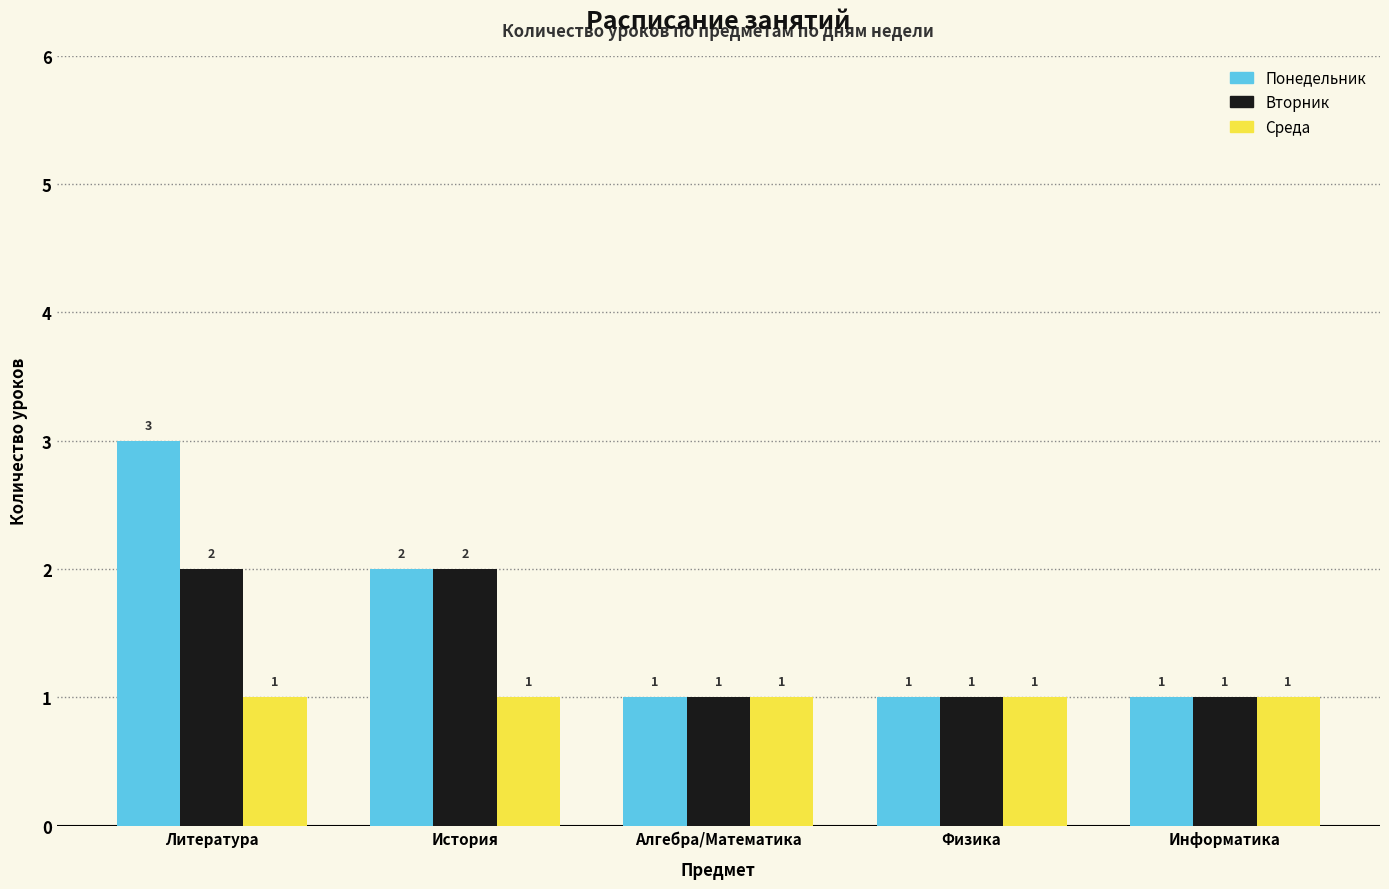

What is the difference between the second highest and second lowest values in the Понедельник series?

1